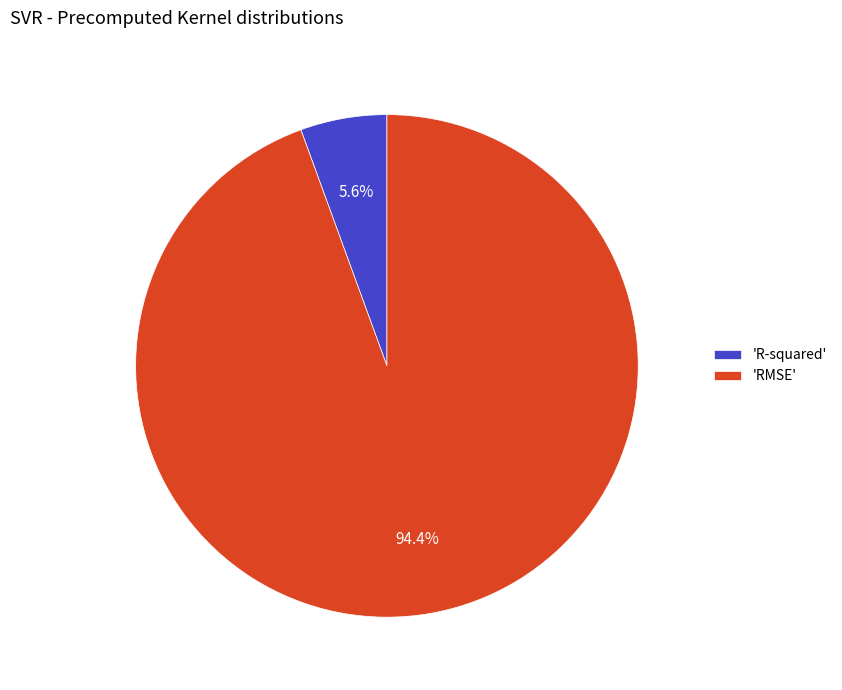

Which slice is the smallest?

'R-squared'